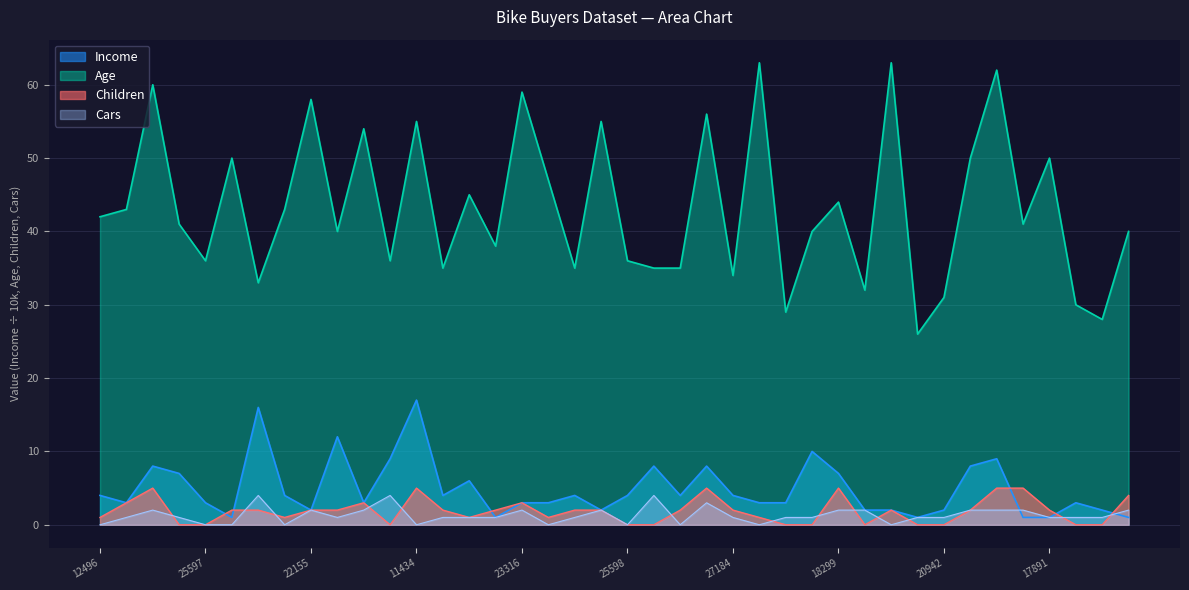

At which label is Cars closest to 2?

14177